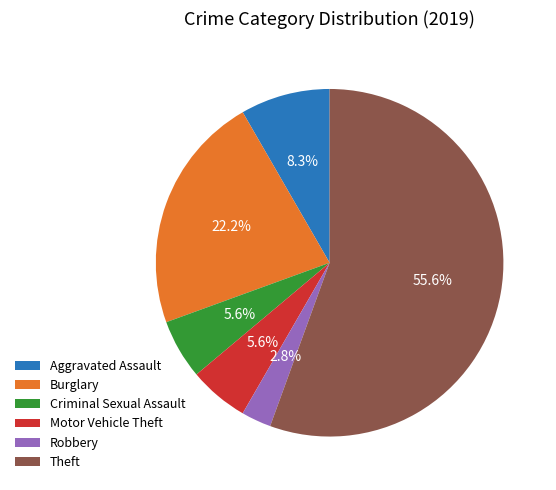

What is the largest slice in the pie chart?

Theft